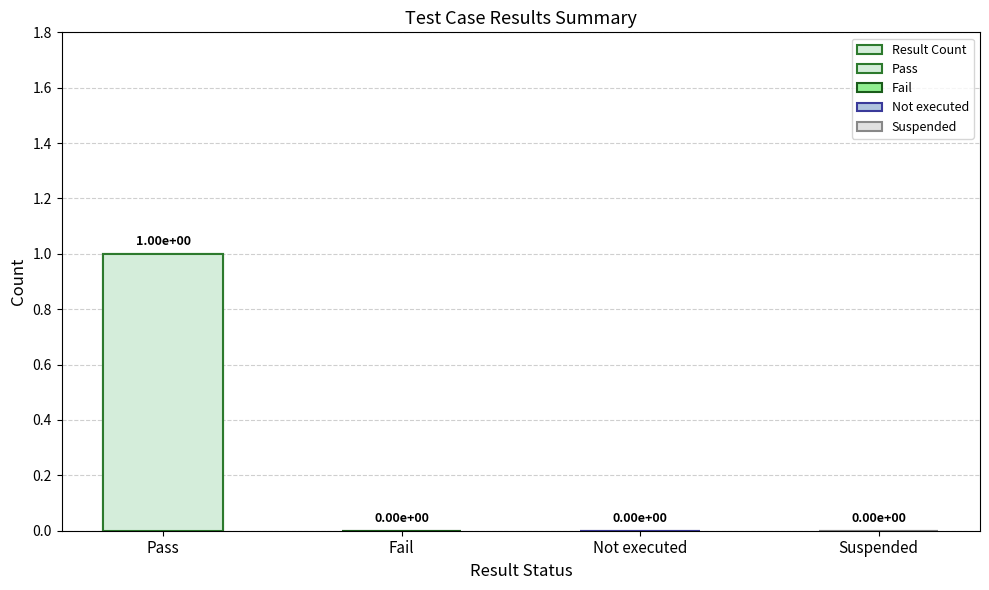

Is it true that the value at Not executed is -1?

False